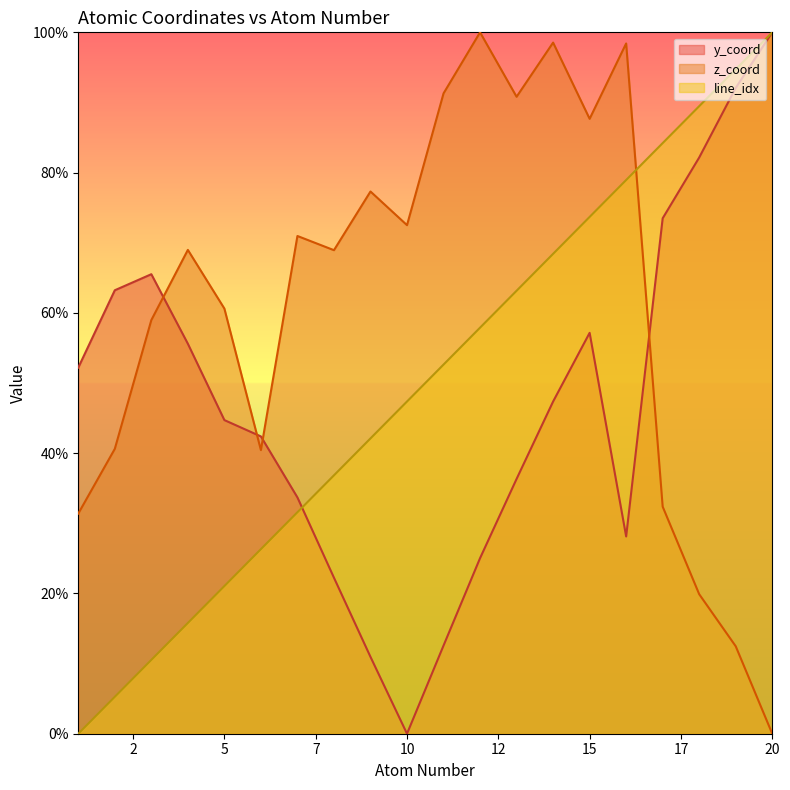

What is the difference between the z_coord values at 16 and 4?

29.4